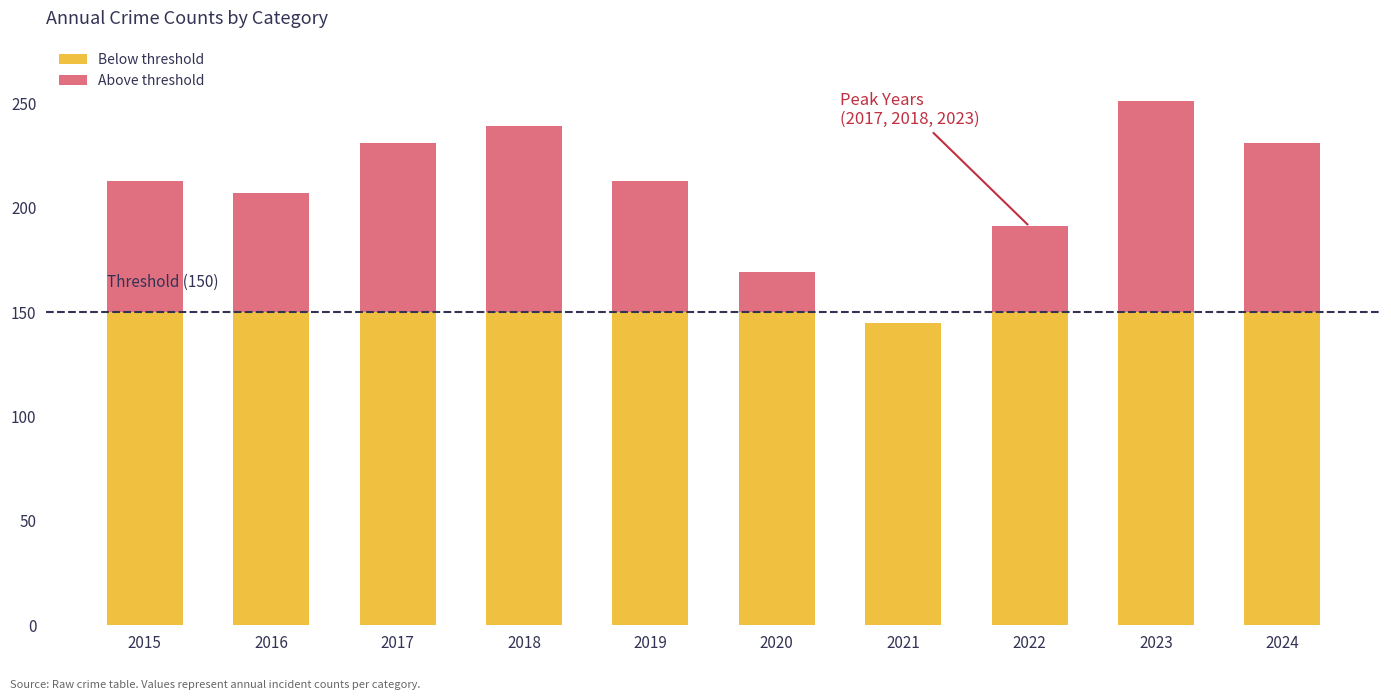

Are the bars grouped side by side (vs. stacked)?

No